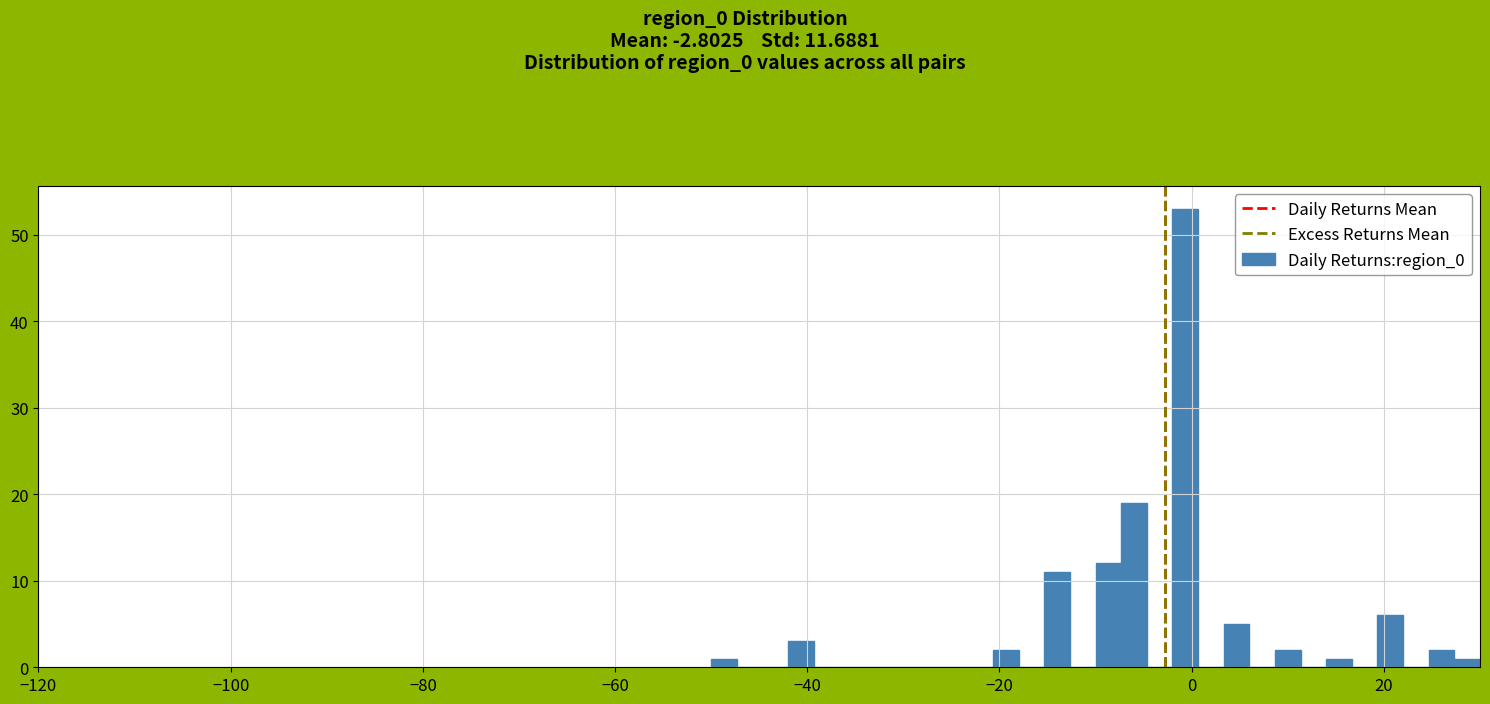

Around what value on the x-axis is the tallest bar? Give the approximate position of its centre, as read against the axis.

0